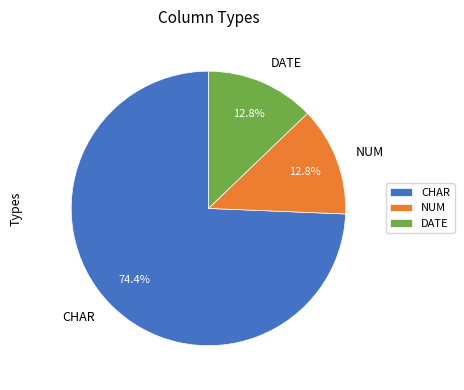

Does any single category account for the majority?

Yes